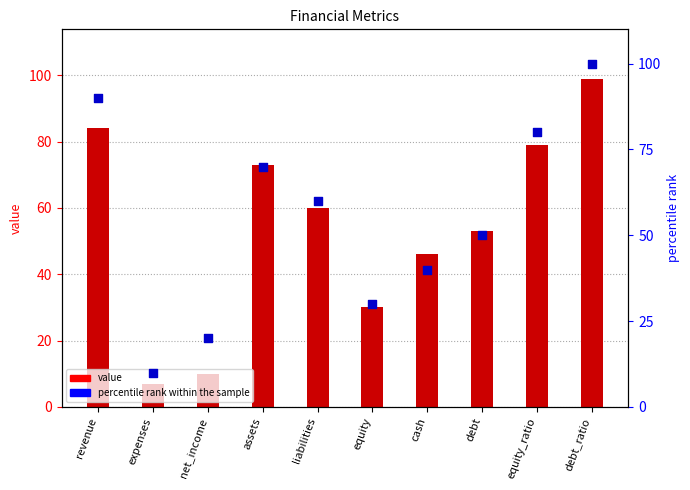

Which series has the largest Y range (max minus min)?

value